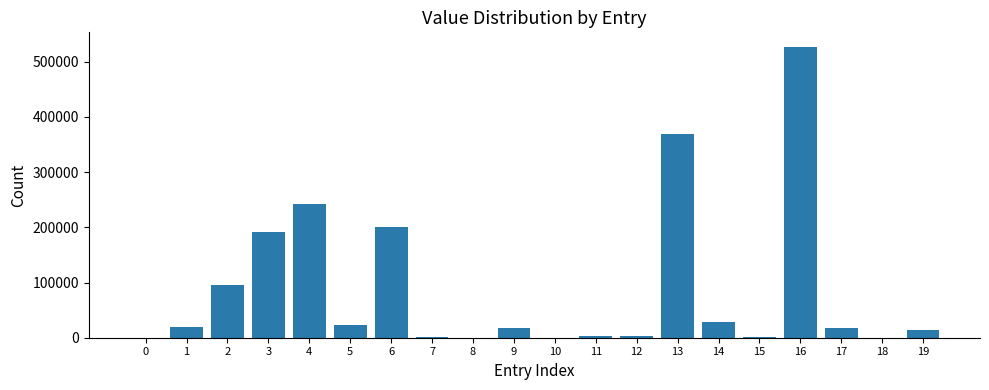

What is the greatest value displayed?

526715